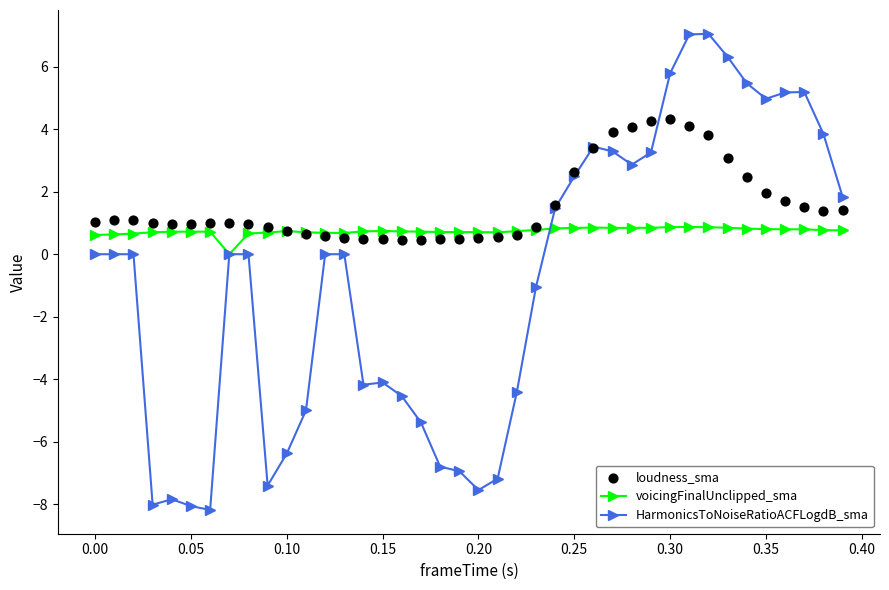

Which series has the largest total across all categories?

loudness_sma